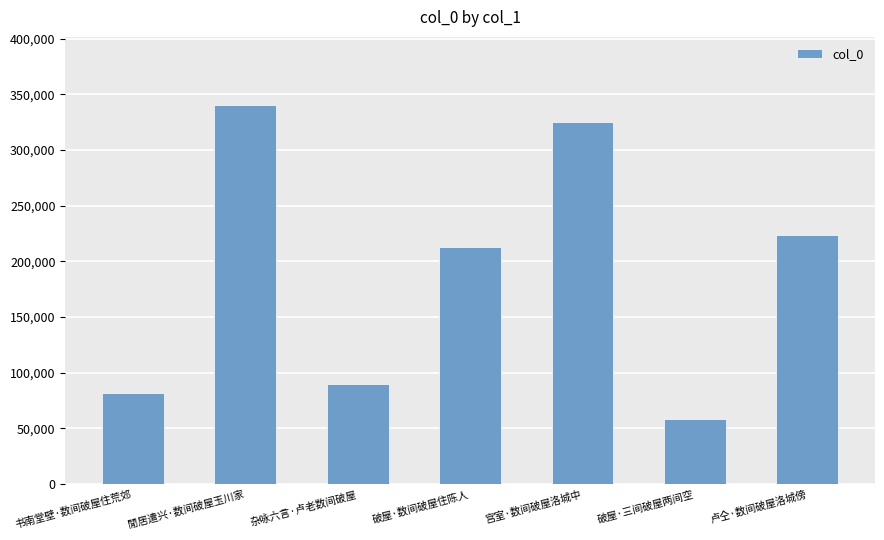

At which category does the chart reach its peak across all series?

閒居遣兴·数间破屋玉川家